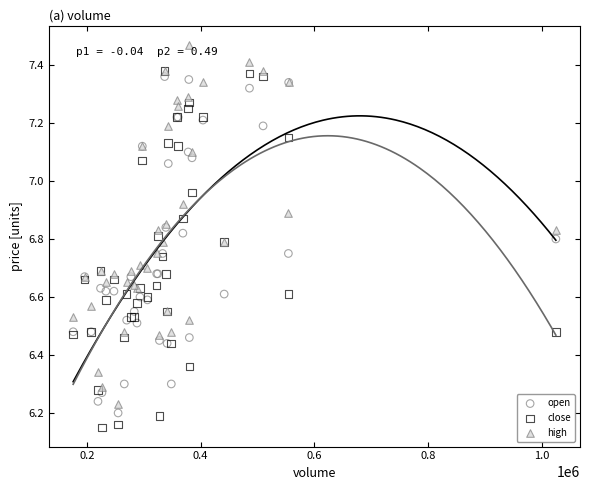

What are all the series names shown in the legend?

open, close, high